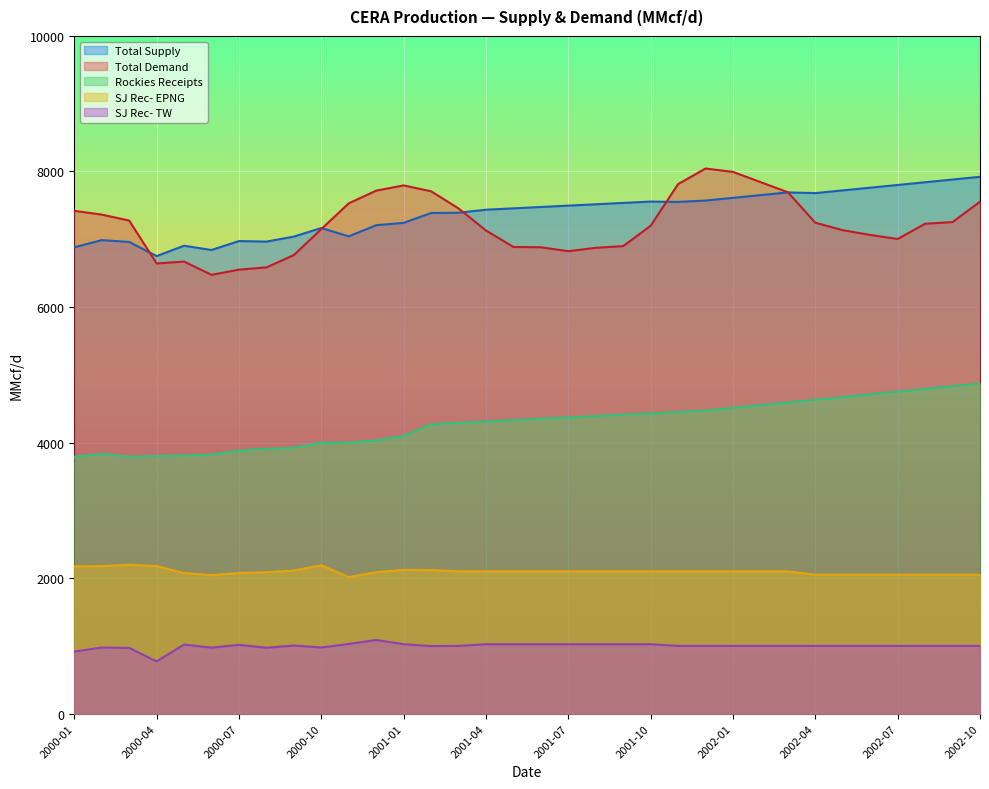

Is the value of Total Supply at 2000-08 greater than the value of SJ Rec- TW at 2000-08?

Yes